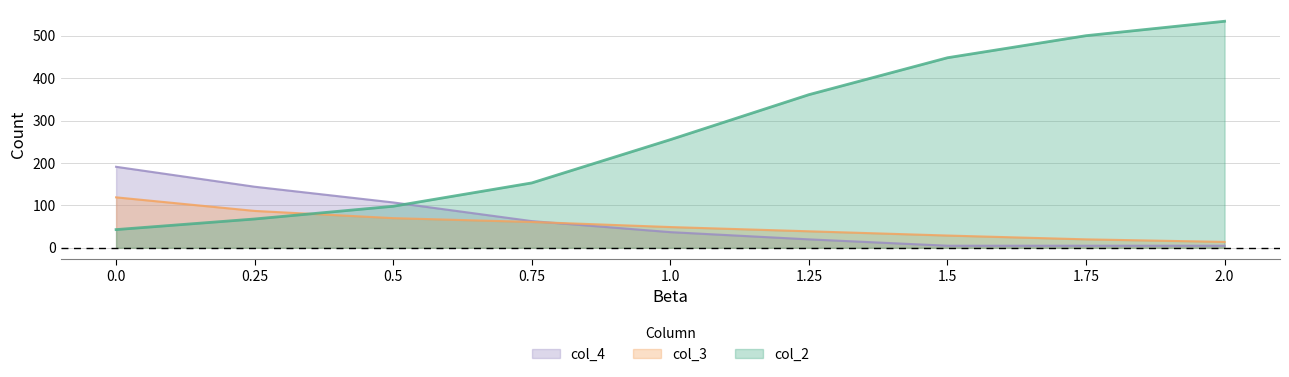

At 1.75, list the series in order from largest to smallest.

col_2, col_3, col_4